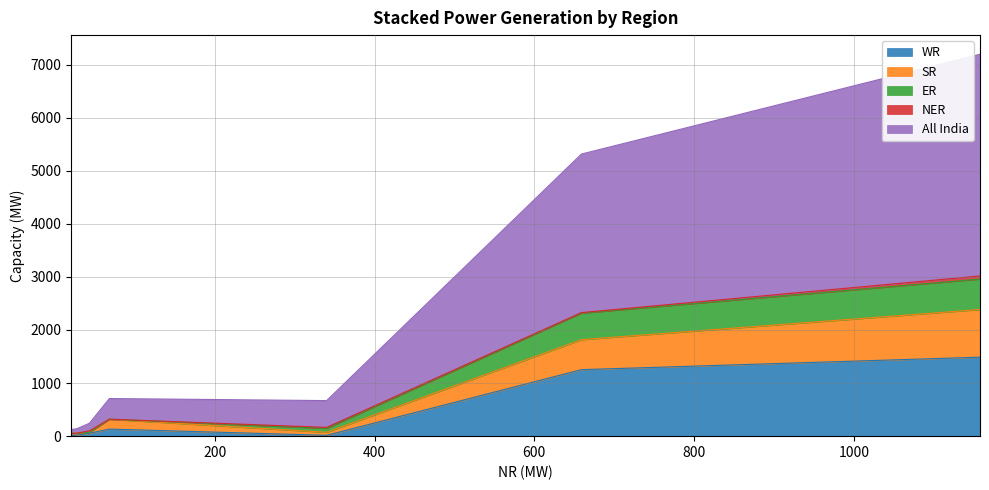

What is the highest value of the WR series?

1488